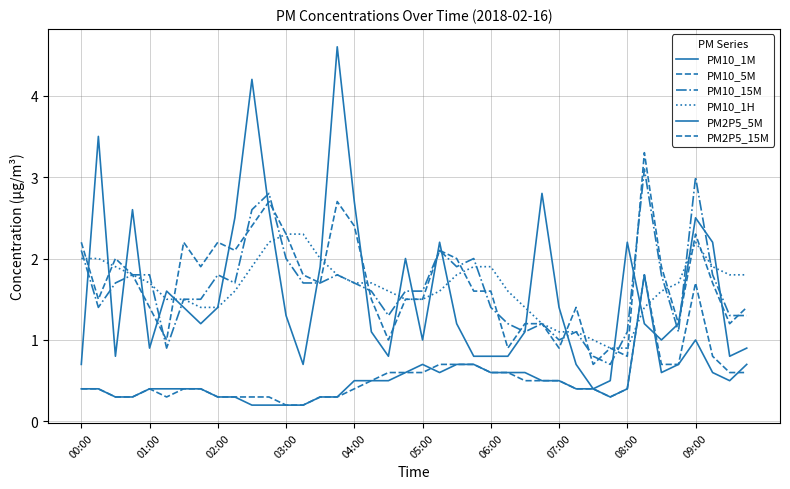

List the labels in order of PM2P5_15M value, smallest first.

12, 13, 02:00, 03:00, 05:00, 08:00, 09:00, 10, 11, 14, 15, 31, 00:00, 01:00, 04:00, 06:00, 07:00, 16, 29, 30, 32, 17, 26, 27, 28, 18, 19, 20, 24, 25, 38, 39, 21, 22, 23, 34, 35, 37, 36, 33